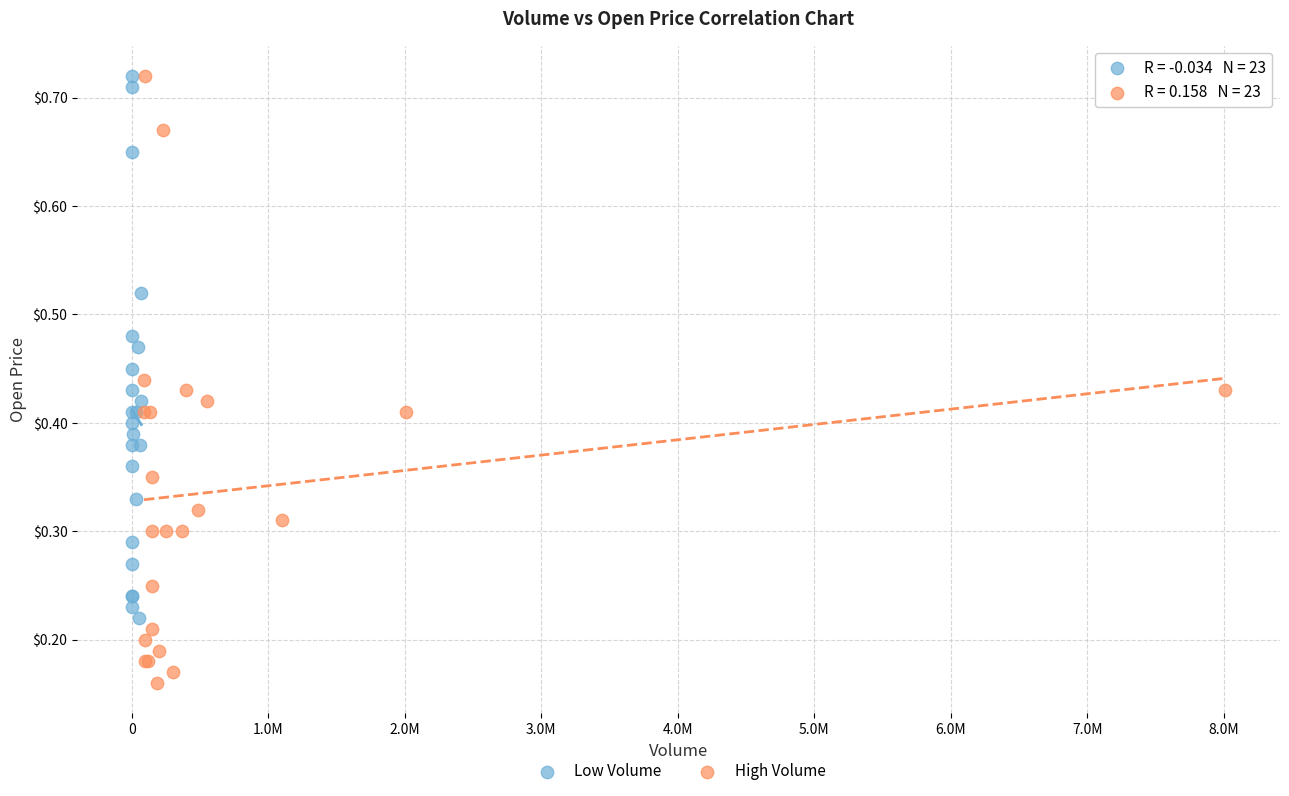

What are all the series names shown in the legend?

Low Volume, High Volume